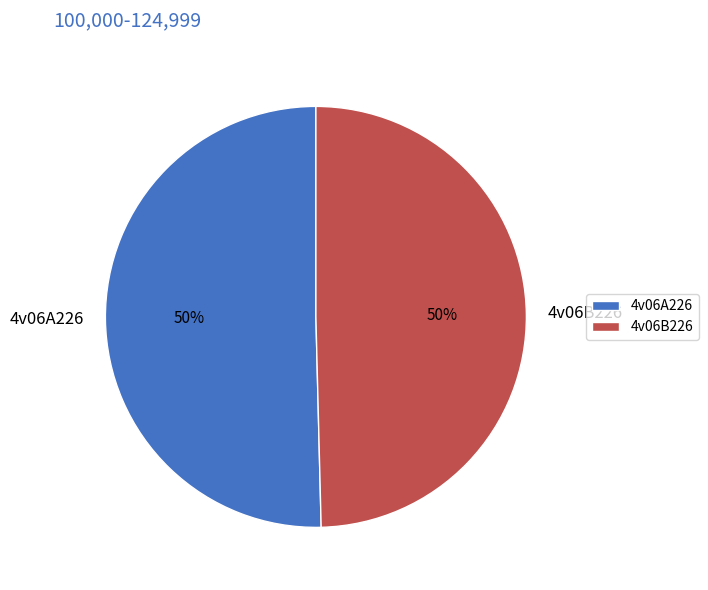

To the nearest percent, what is the combined percentage of 4v06B226 and 4v06A226?

100%